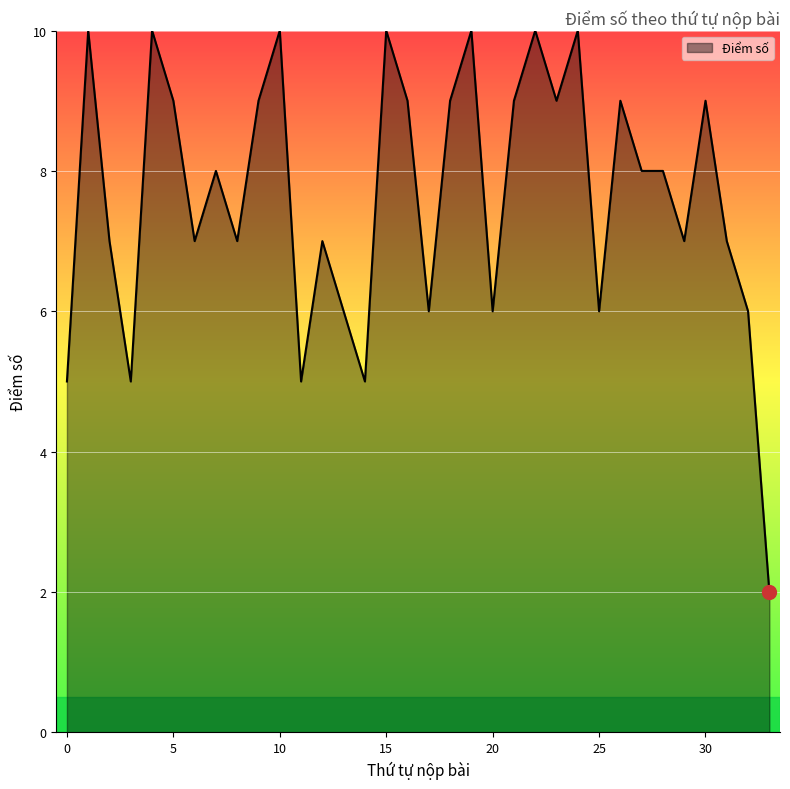

What is the greatest value displayed?

10